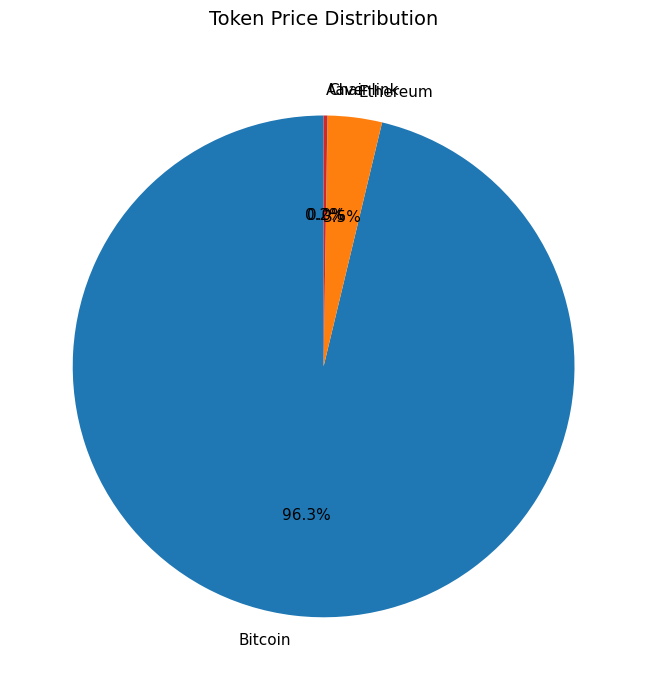

Which slice represents more than half of the pie?

Bitcoin